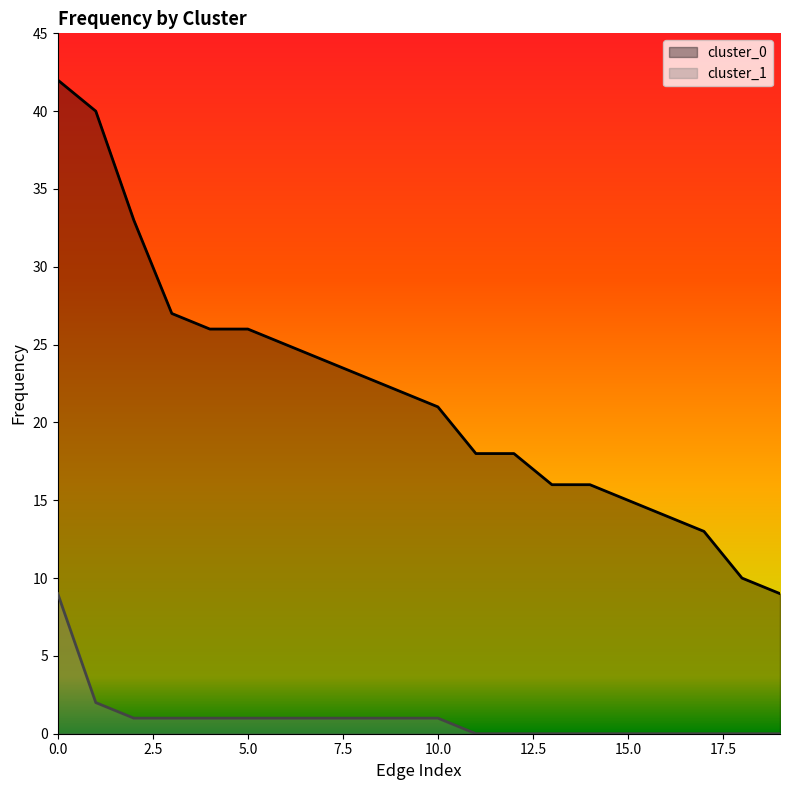

True or false: cluster_1 and cluster_0 cross at least once.

False